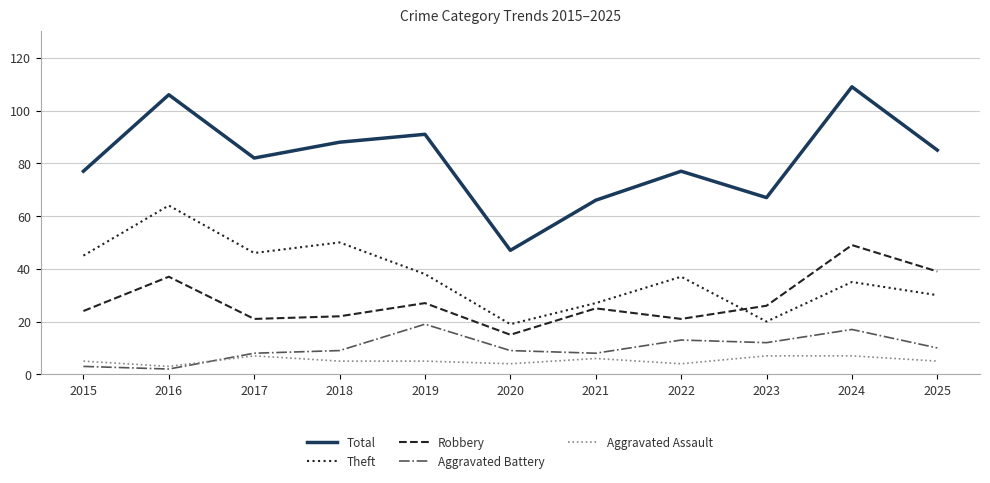

Between 2024 and 2025, which series saw the biggest shift?

Total